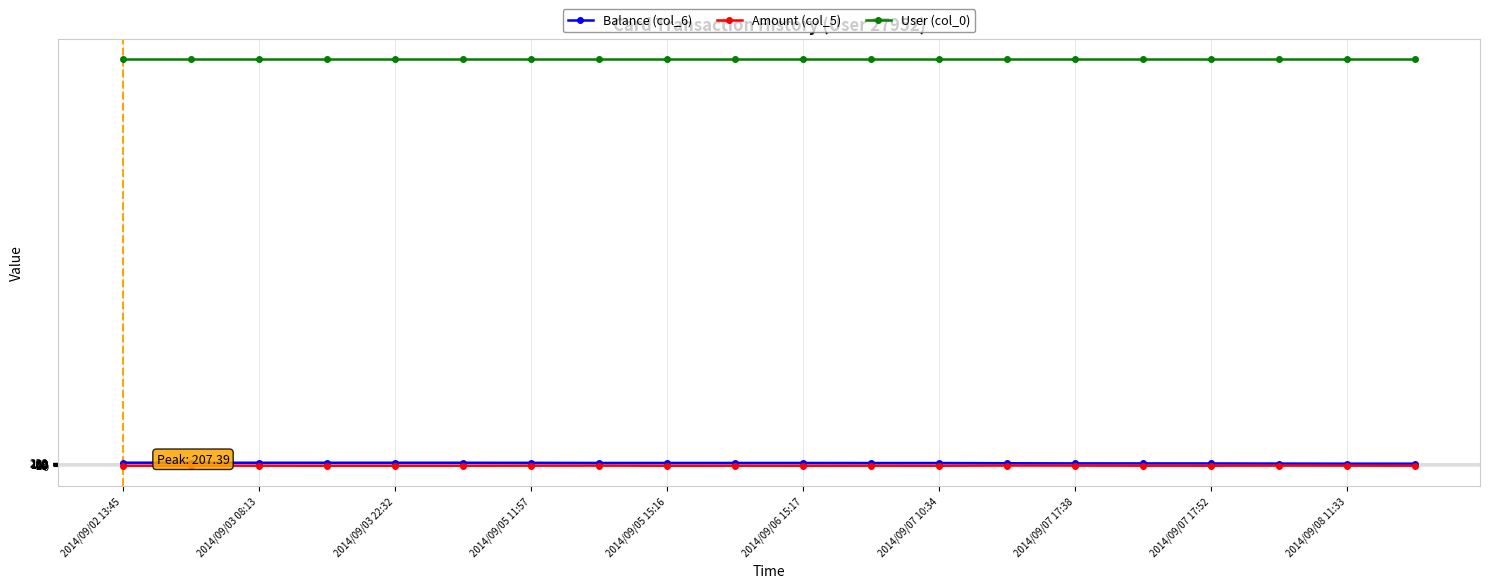

True or false: Amount (col_5) and User (col_0) cross at least once.

False